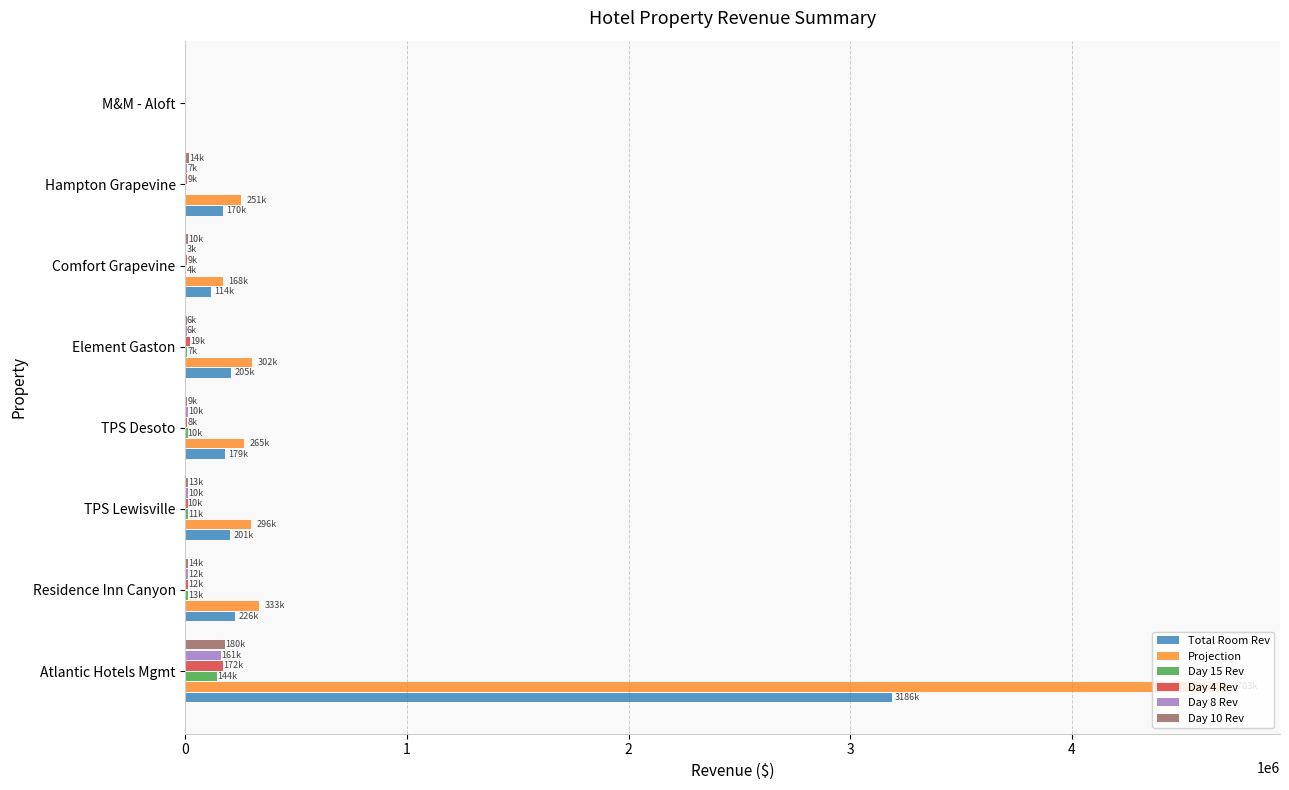

Which category has the highest value in the Day 10 Rev series?

Atlantic Hotels Mgmt